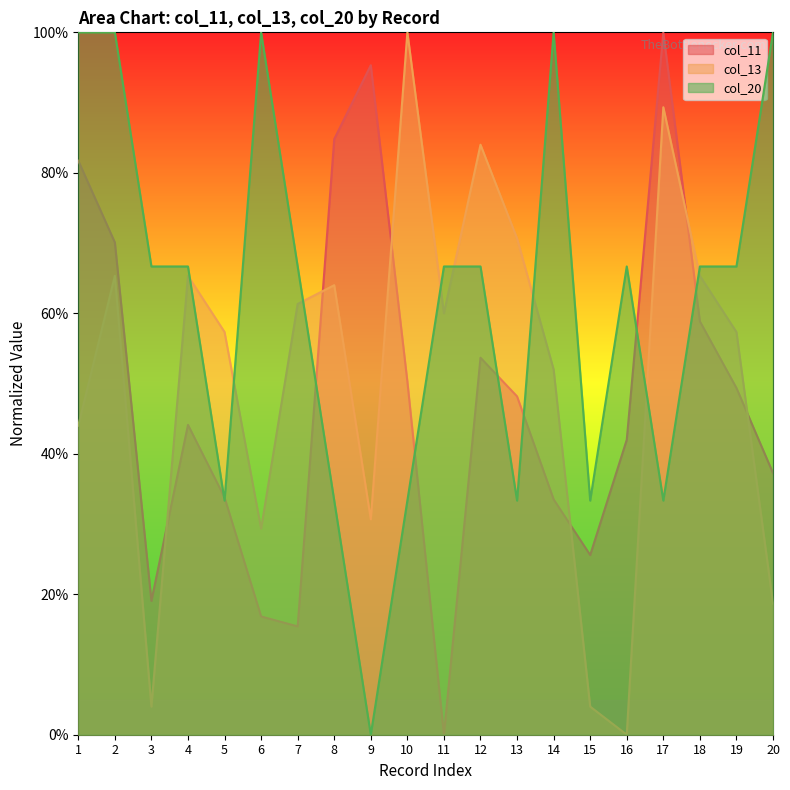

What are all the series names shown in the legend?

col_11, col_13, col_20